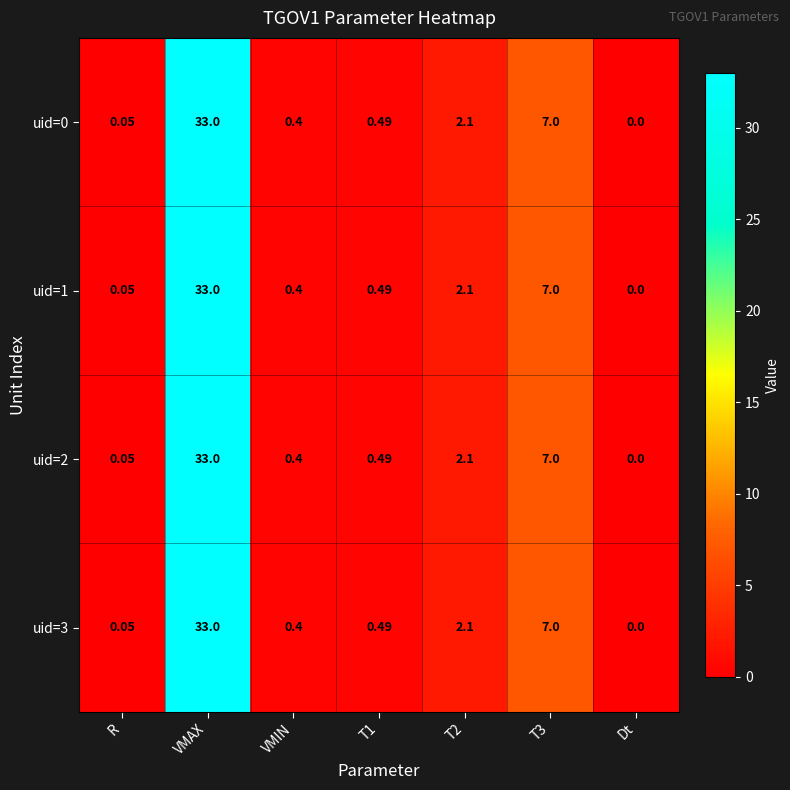

At which label does uid=0 reach its peak?

VMAX